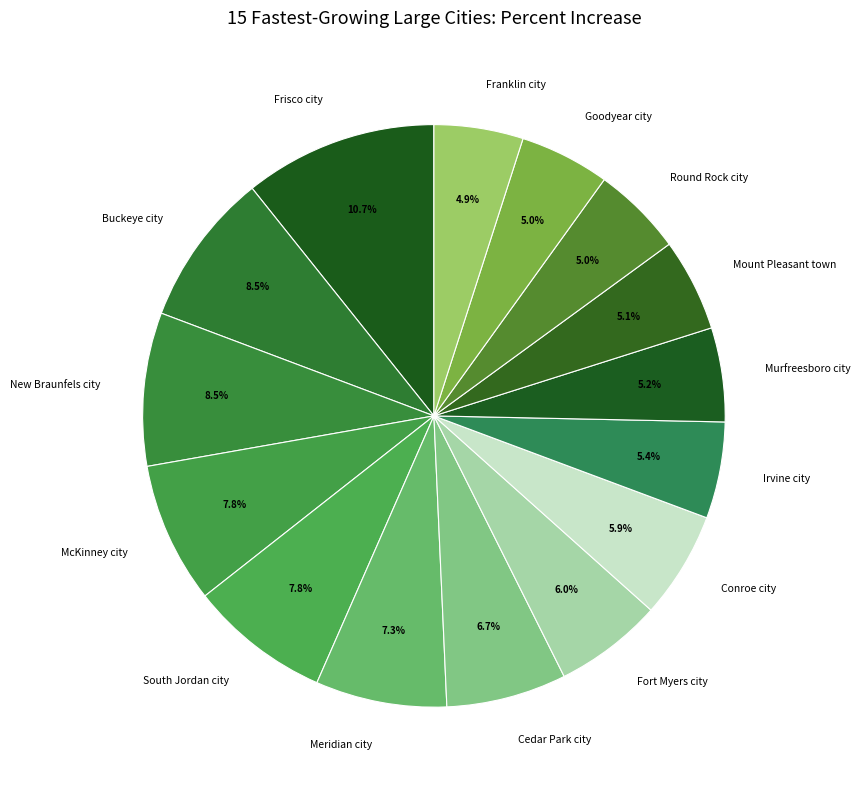

Which slice is the largest?

Frisco city